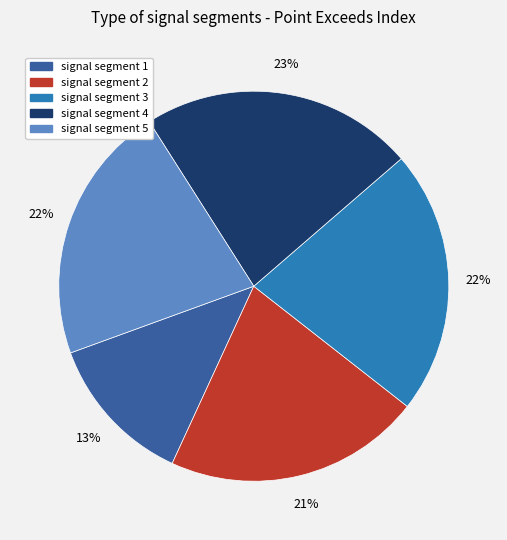

Is there a majority slice in this chart?

No